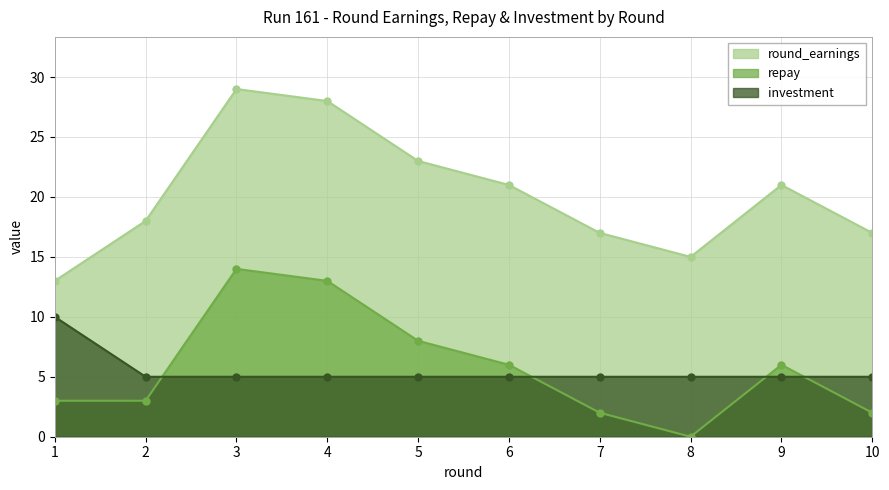

After their last crossing, which series has the higher values: repay or investment?

investment